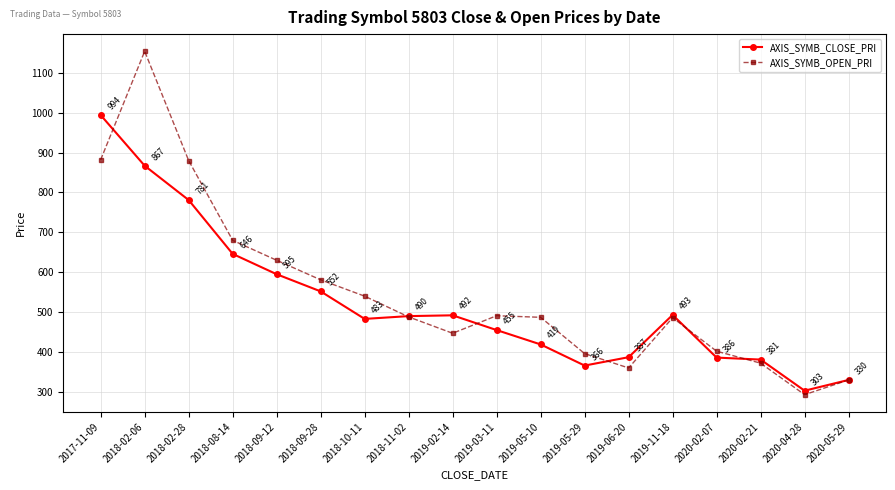

At which category does AXIS_SYMB_OPEN_PRI reach its first local valley?

2019-02-14